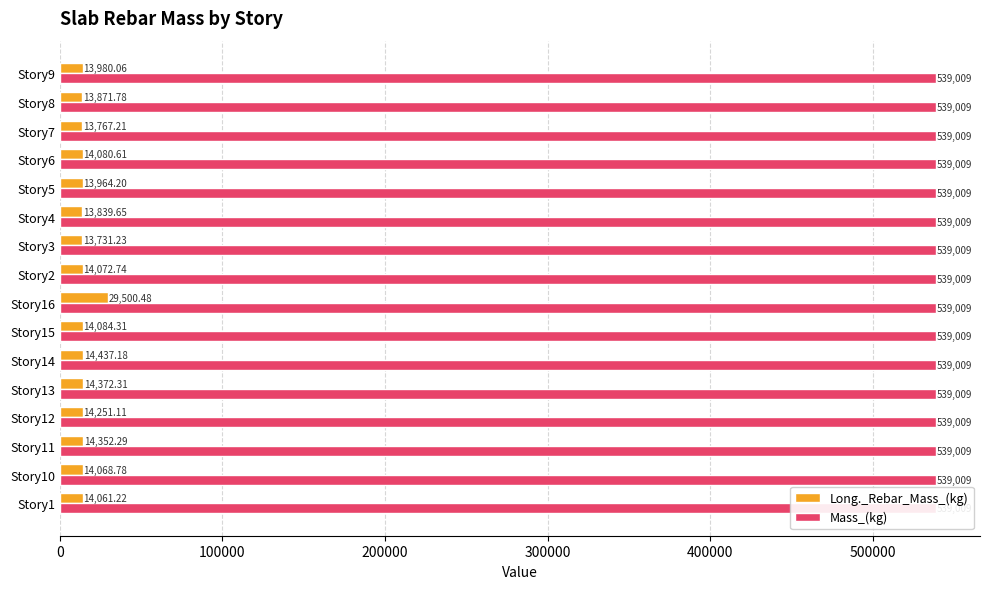

What is the average value of the Long._Rebar_Mass_(kg) series?

15027.2